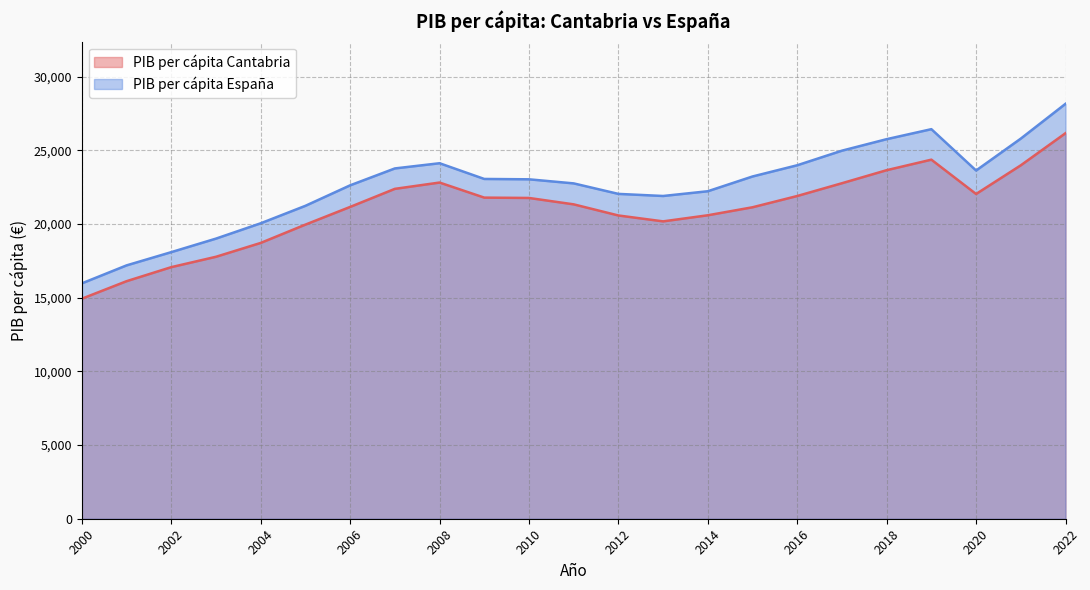

What is the maximum value shown in the chart?

28162